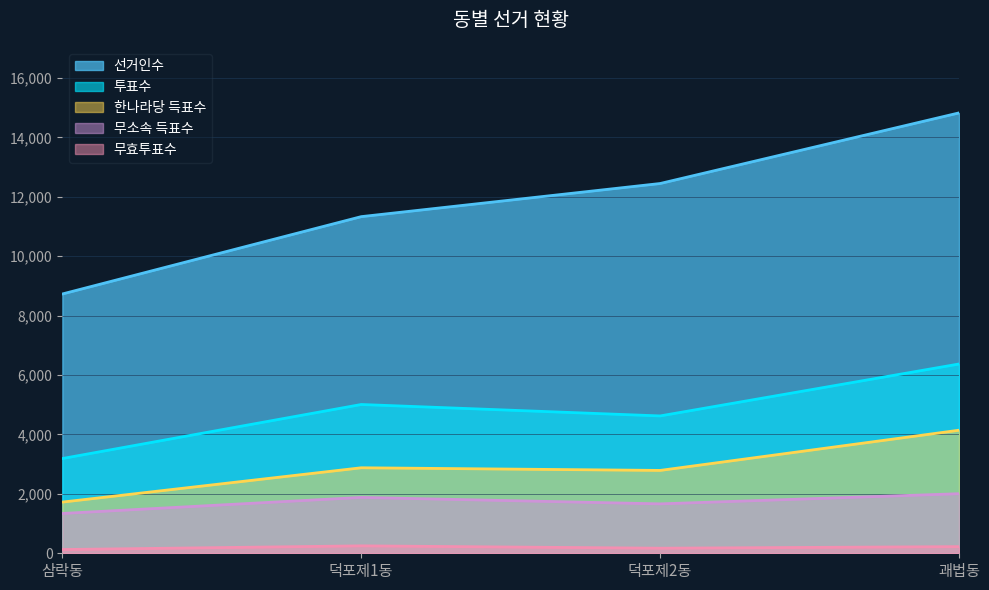

At which label does 무소속 득표수 reach its minimum?

삼락동